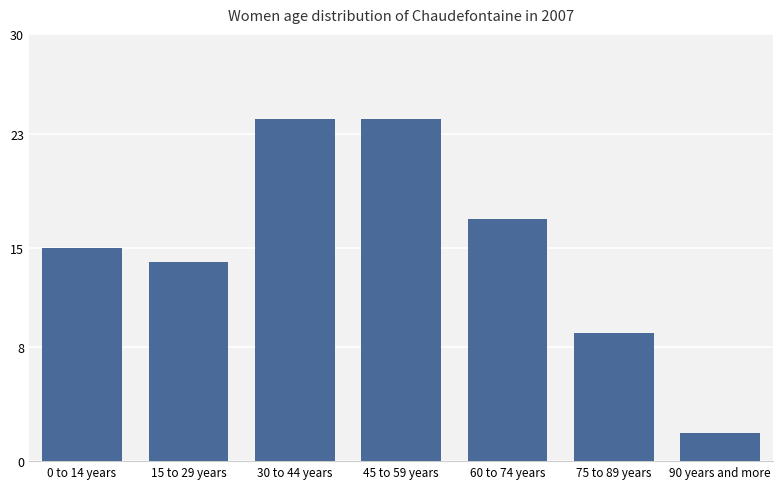

Is it true that the value at 0 to 14 years is 23?

False